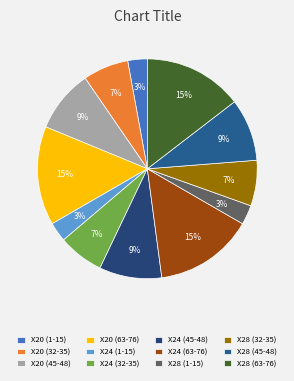

What percentage do X20 (1-15) and X28 (45-48) together represent?

12.1%